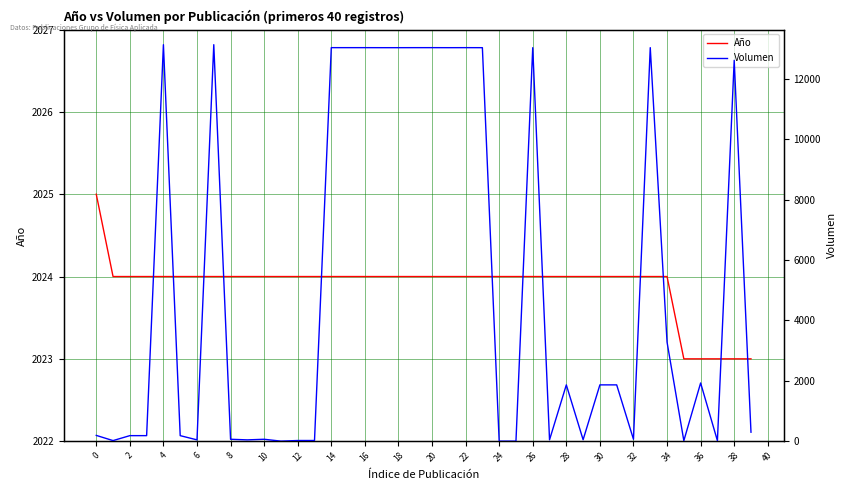

What is the lowest value of the Año series?

2023